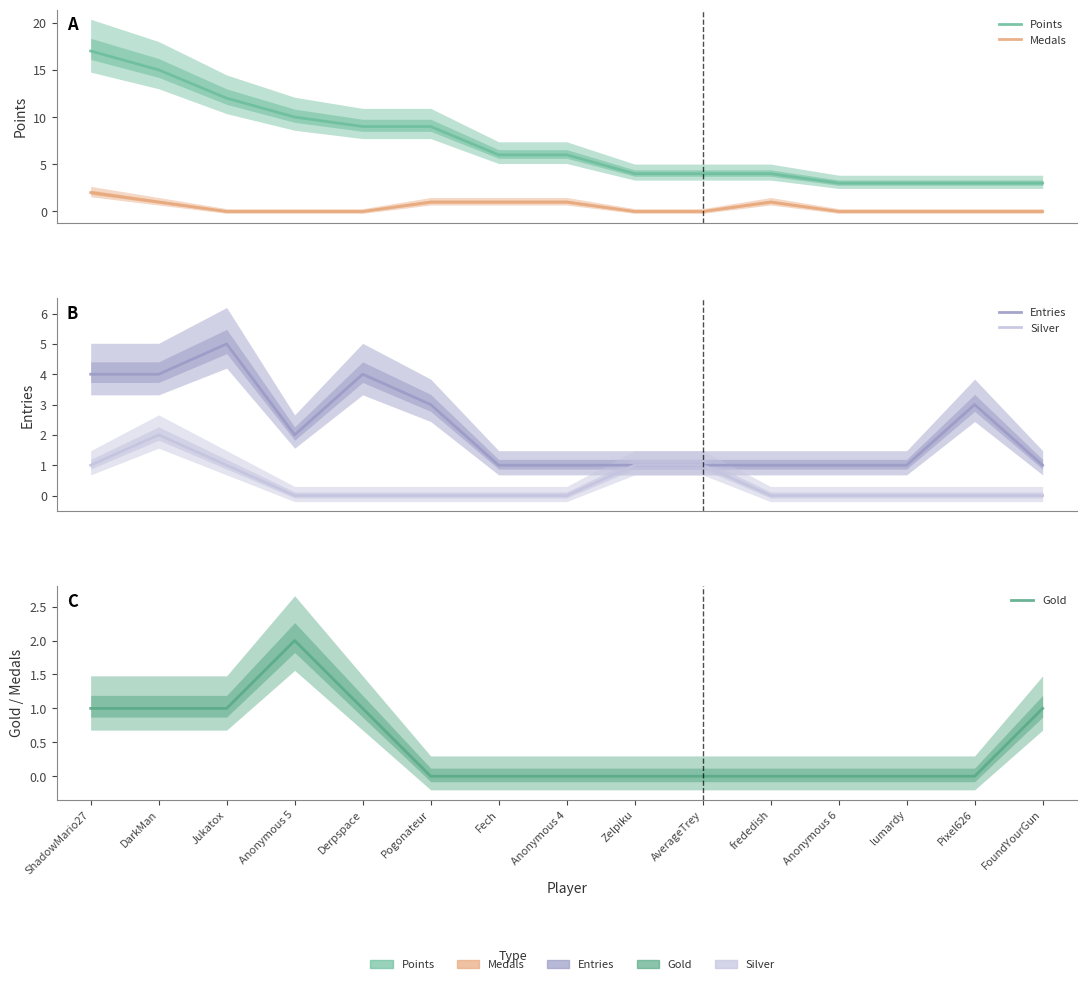

Reading left to right, transcribe all the data shown in this chart.

Points: ShadowMario27=17	DarkMan=15	Jukatox=12	Anonymous 5=10	Derpspace=9	Pogonateur=9	Fech=6	Anonymous 4=6	Zelpiku=4	AverageTrey=4	frededish=4	Anonymous 6=3	lumardy=3	Pixel626=3	FoundYourGun=3
Medals: ShadowMario27=2	DarkMan=1	Jukatox=0	Anonymous 5=0	Derpspace=0	Pogonateur=1	Fech=1	Anonymous 4=1	Zelpiku=0	AverageTrey=0	frededish=1	Anonymous 6=0	lumardy=0	Pixel626=0	FoundYourGun=0
Entries: ShadowMario27=4	DarkMan=4	Jukatox=5	Anonymous 5=2	Derpspace=4	Pogonateur=3	Fech=1	Anonymous 4=1	Zelpiku=1	AverageTrey=1	frededish=1	Anonymous 6=1	lumardy=1	Pixel626=3	FoundYourGun=1
Silver: ShadowMario27=1	DarkMan=2	Jukatox=1	Anonymous 5=0	Derpspace=0	Pogonateur=0	Fech=0	Anonymous 4=0	Zelpiku=1	AverageTrey=1	frededish=0	Anonymous 6=0	lumardy=0	Pixel626=0	FoundYourGun=0
Gold: ShadowMario27=1	DarkMan=1	Jukatox=1	Anonymous 5=2	Derpspace=1	Pogonateur=0	Fech=0	Anonymous 4=0	Zelpiku=0	AverageTrey=0	frededish=0	Anonymous 6=0	lumardy=0	Pixel626=0	FoundYourGun=1